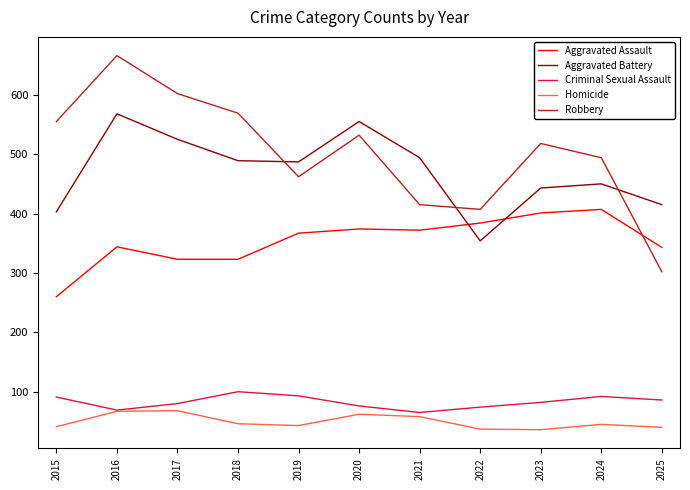

At which category does the chart reach its peak across all series?

2016